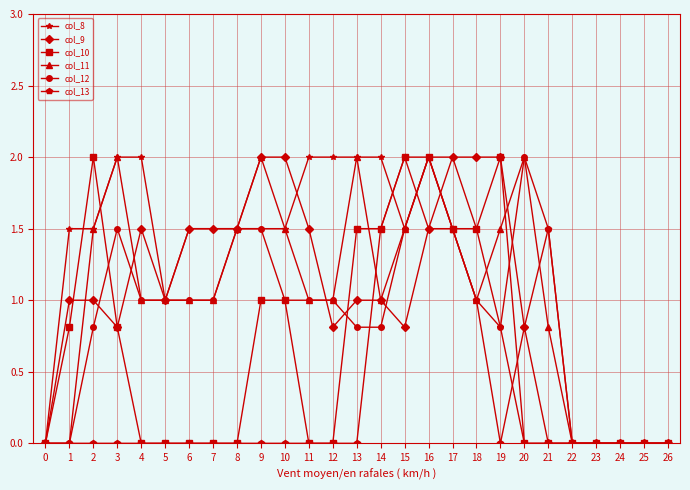

What is the greatest value displayed?

2.0